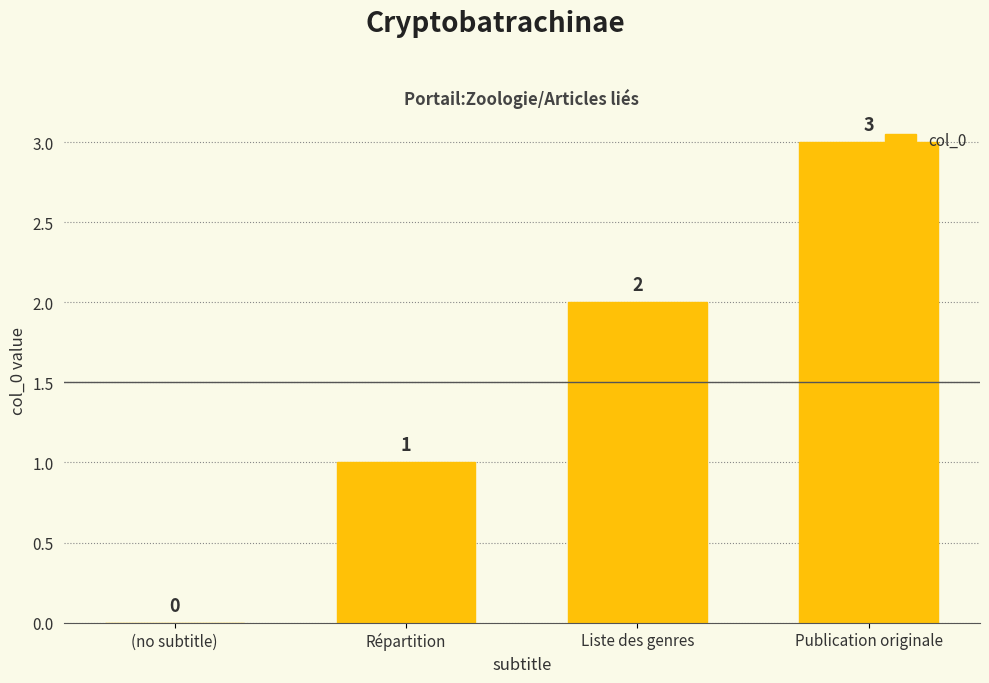

What is the sum of the values at (no subtitle) and Publication originale?

3